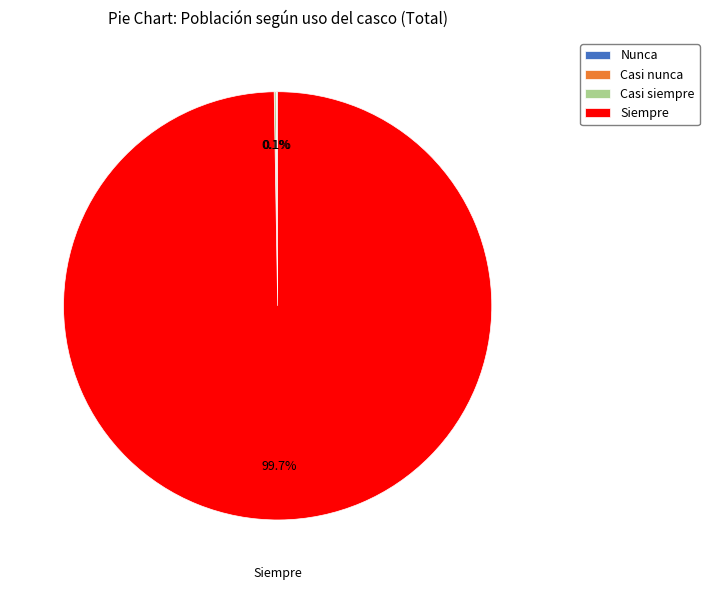

What is the majority slice?

Siempre